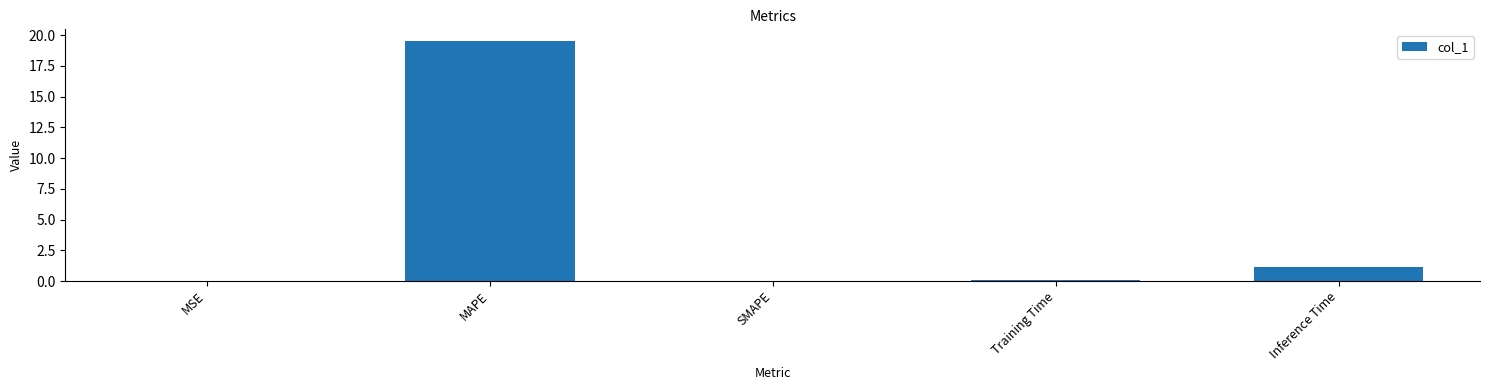

What is the sum of all values?

20.8